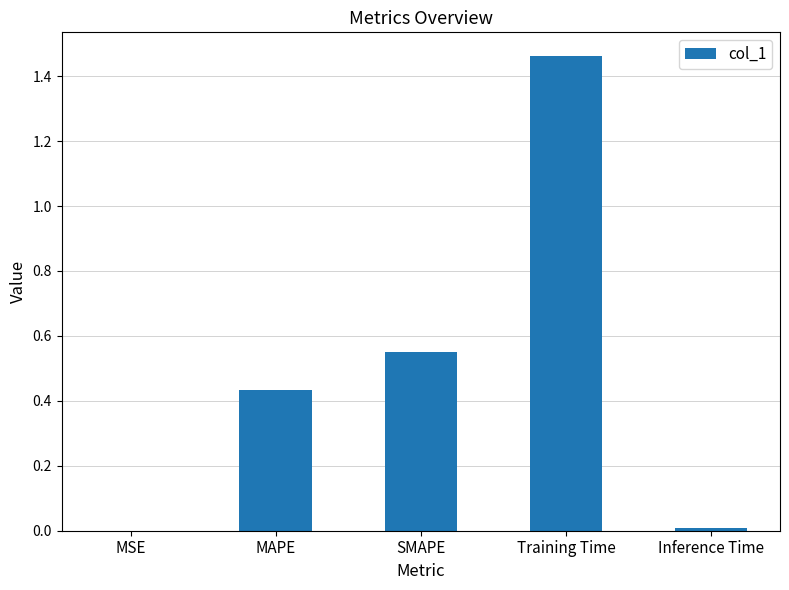

What is the sum of all values?

2.5